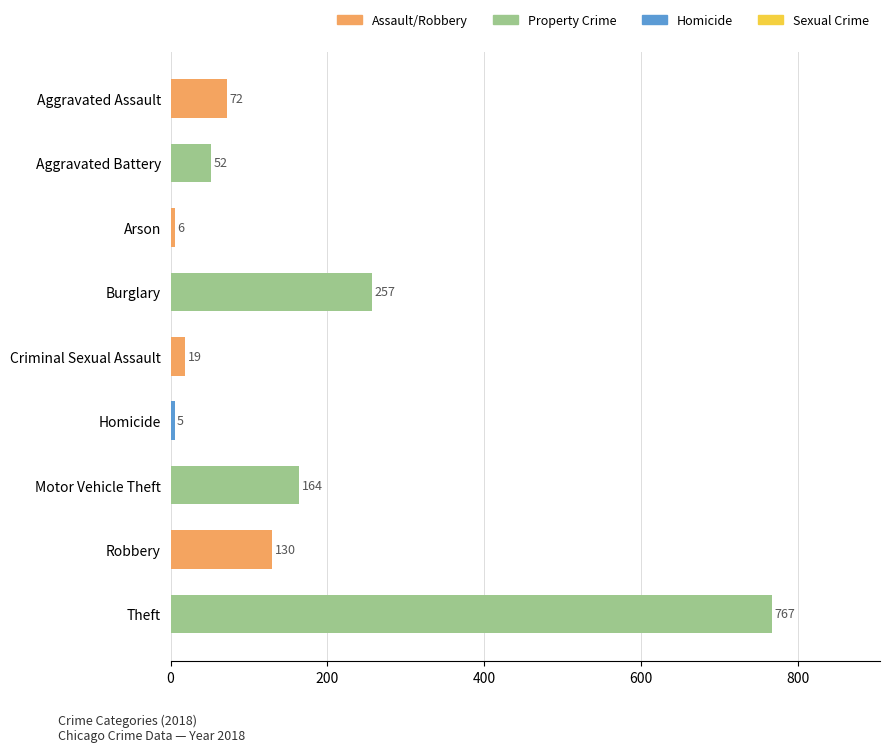

What is the value of the 3rd bar from the top?

6